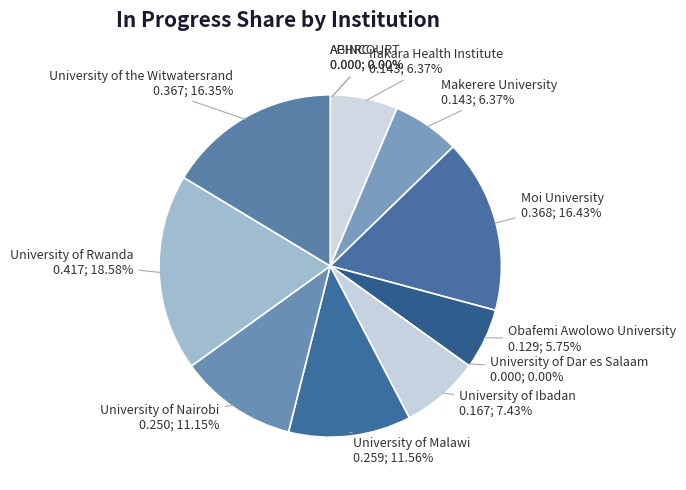

To the nearest percent, what is the difference between the AGINCOURT and Ifakara Health Institute slice percentages?

6%